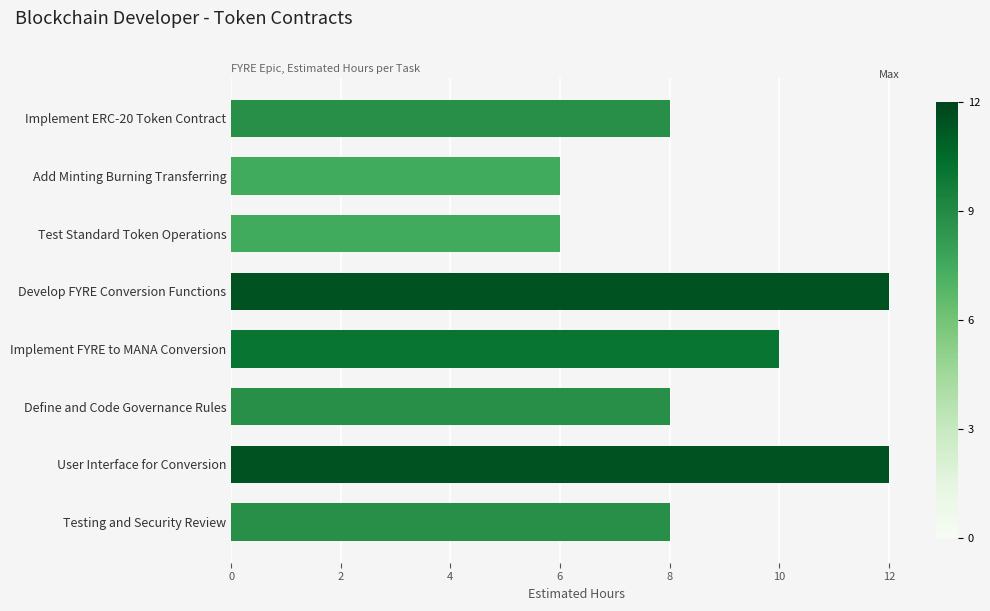

True or false: the data shows 5 at Implement ERC-20 Token Contract.

False